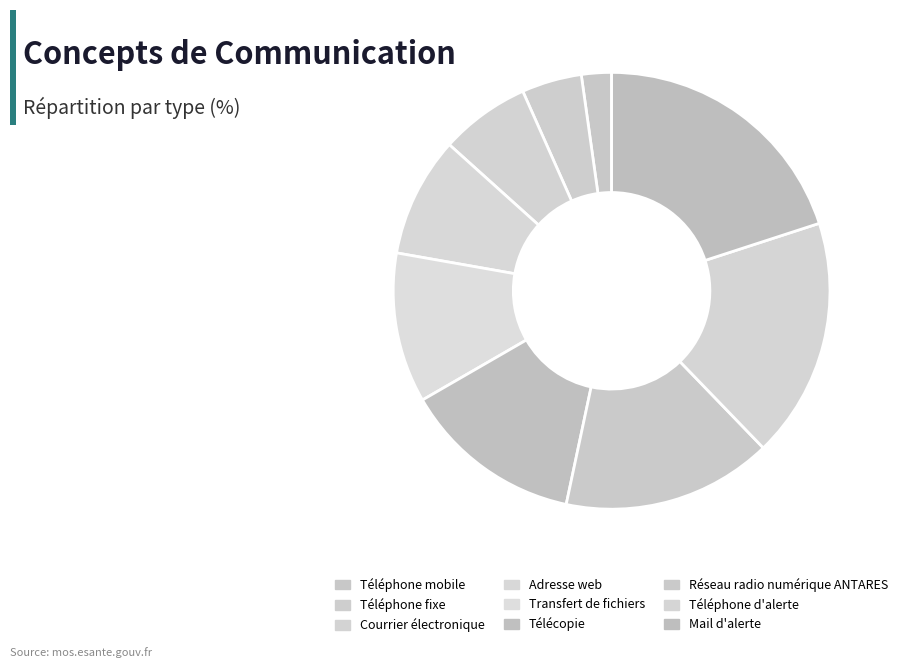

True or false: Transfert de fichiers accounts for 11% of the total.

True